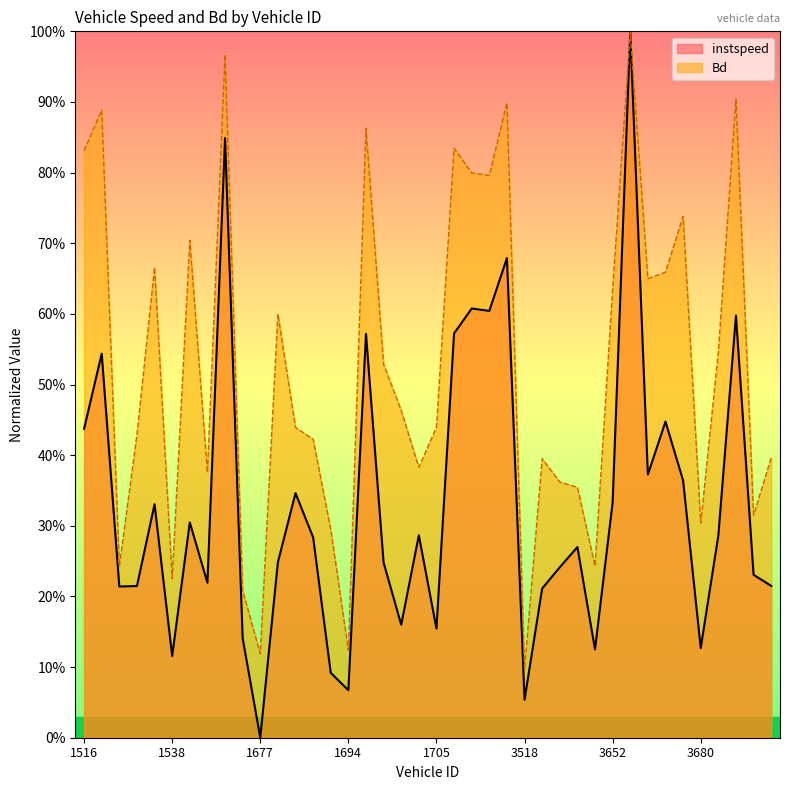

Which series has the largest range (max minus min)?

instspeed